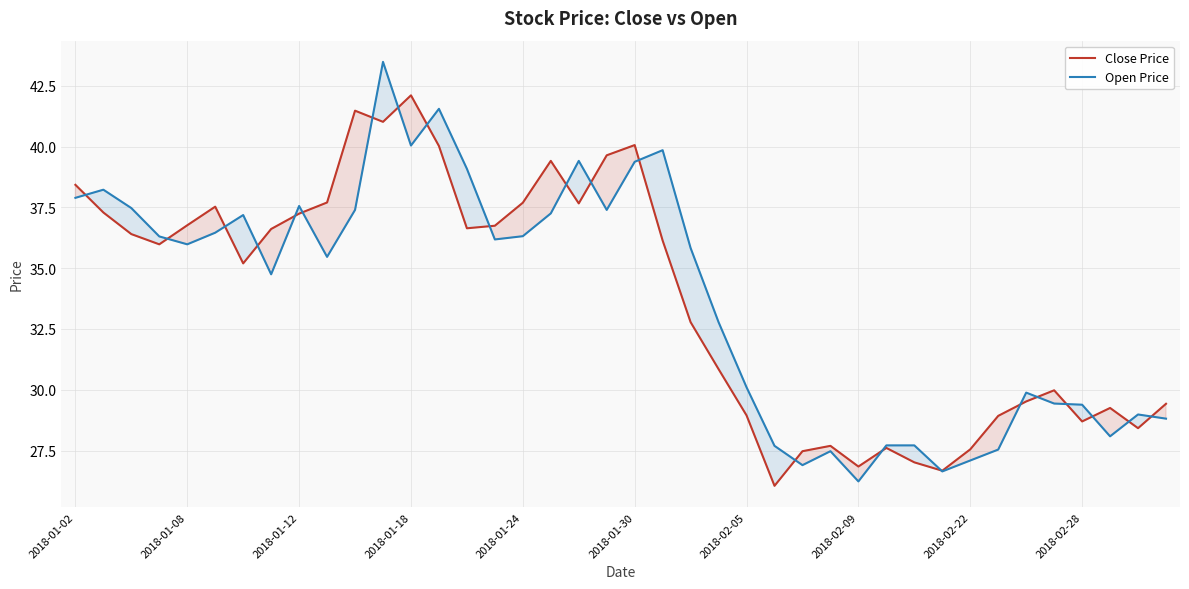

Reading right to left, list all the values displayed in this chart.

Close Price: 29.4	28.4	29.3	28.7	30.0	29.5	28.9	27.6	26.7	27.0	27.6	26.8	27.7	27.5	26.1	28.9	30.8	32.8	36.1	40.1	39.6	37.7	39.4	37.7	36.7	36.6	40.0	42.1	41.0	41.5	37.7	37.2	36.6	35.2	37.5	36.8	36.0	36.4	37.3	38.4
Open Price: 28.8	29.0	28.1	29.4	29.4	29.9	27.5	27.1	26.6	27.7	27.7	26.2	27.5	26.9	27.7	30.1	32.8	35.8	39.9	39.4	37.4	39.4	37.3	36.3	36.2	39.1	41.6	40.0	43.5	37.4	35.5	37.6	34.7	37.2	36.5	36.0	36.3	37.5	38.2	37.9